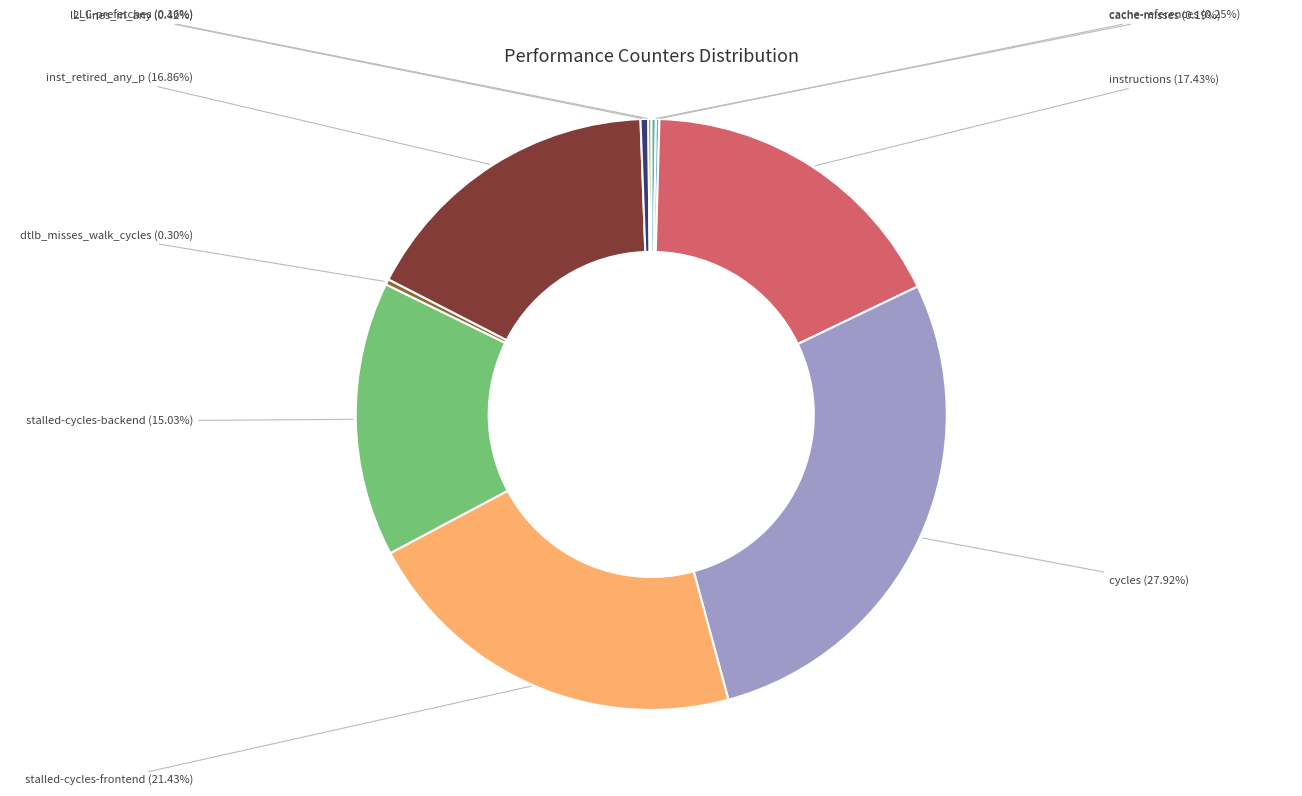

Does any single category account for the majority?

No